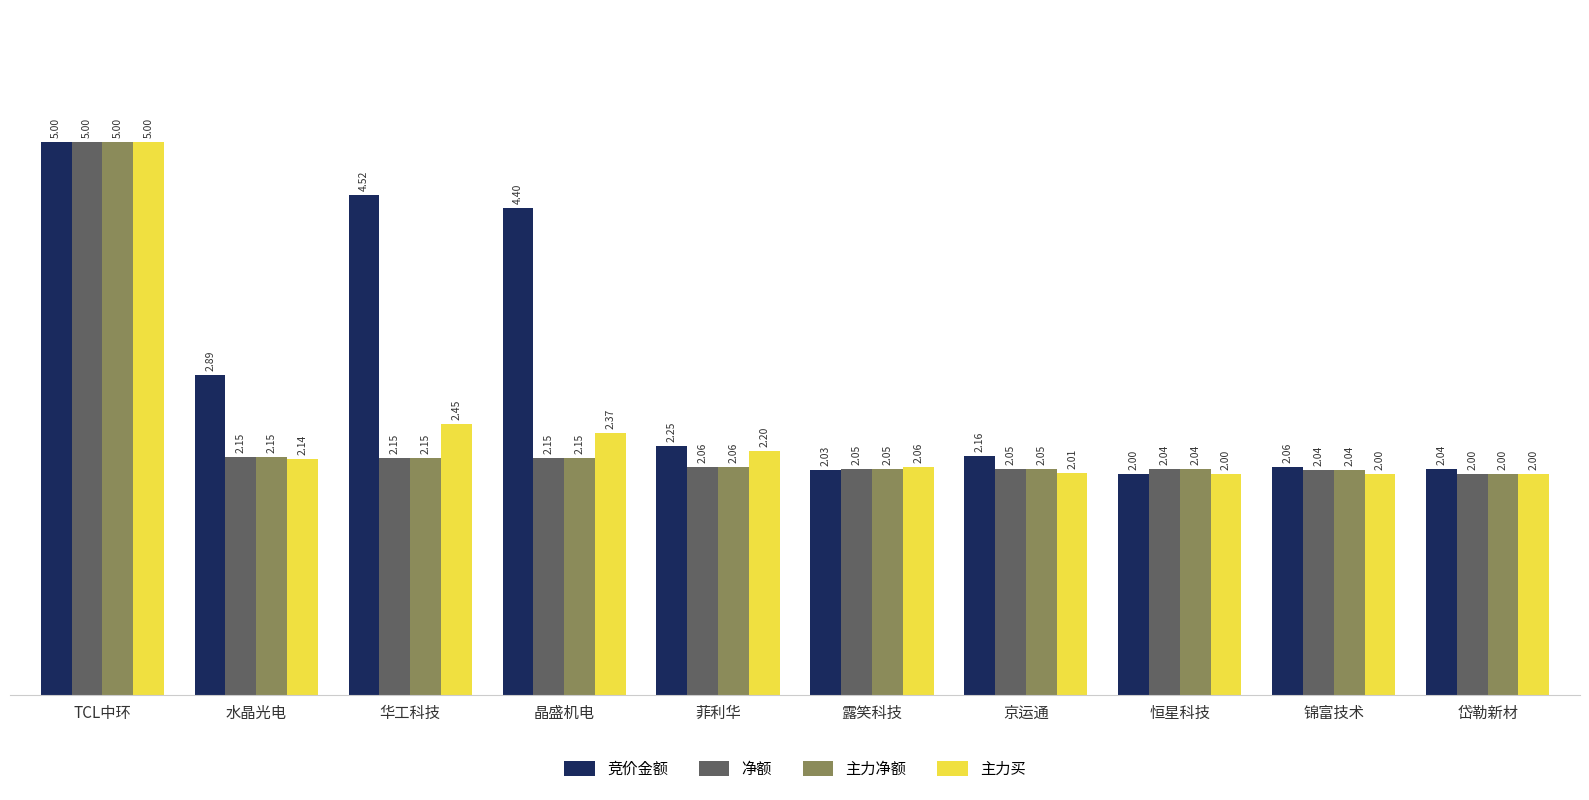

List the labels in order of 竞价金额 value, smallest first.

恒星科技, 露笑科技, 岱勒新材, 锦富技术, 京运通, 菲利华, 水晶光电, 晶盛机电, 华工科技, TCL中环